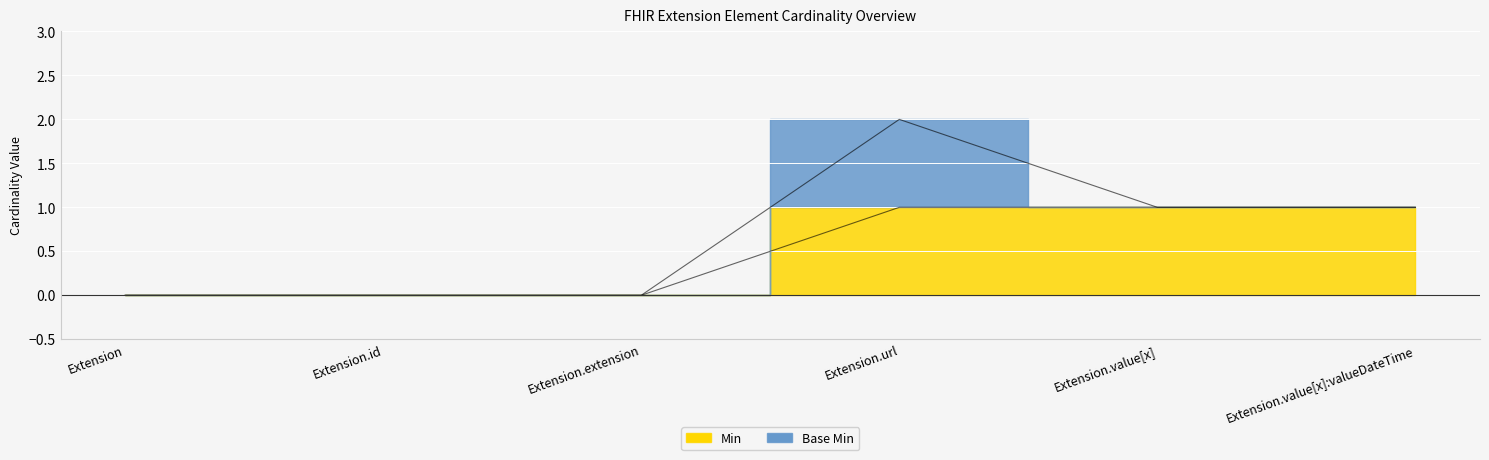

Rank the categories by value from highest to lowest.

Extension.url, Extension.value[x], Extension.value[x]:valueDateTime, Extension, Extension.id, Extension.extension